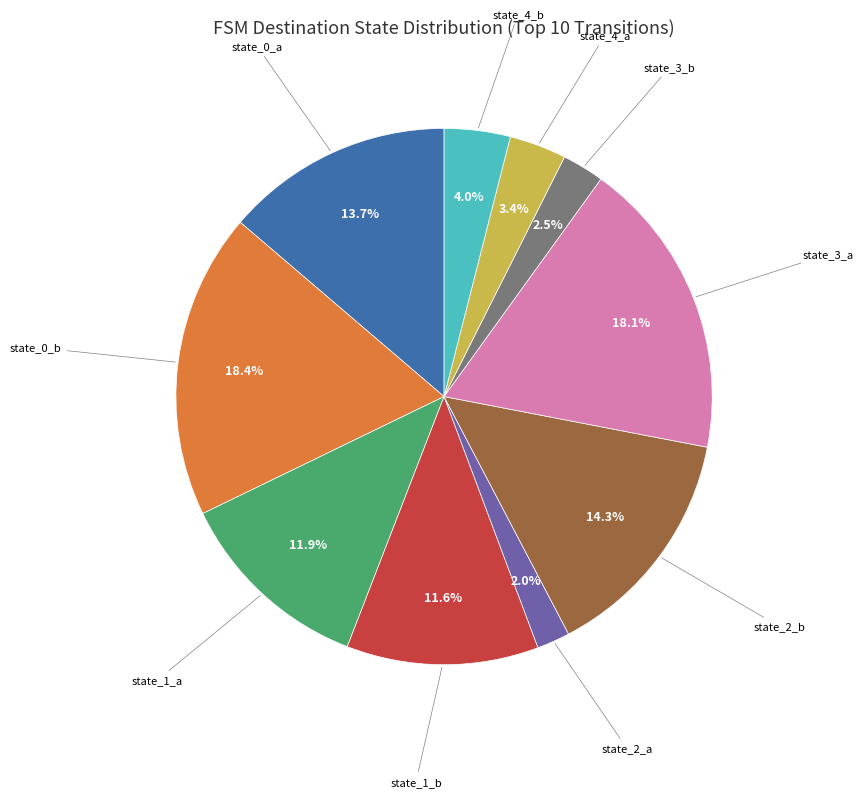

How many slices are in this pie chart?

10